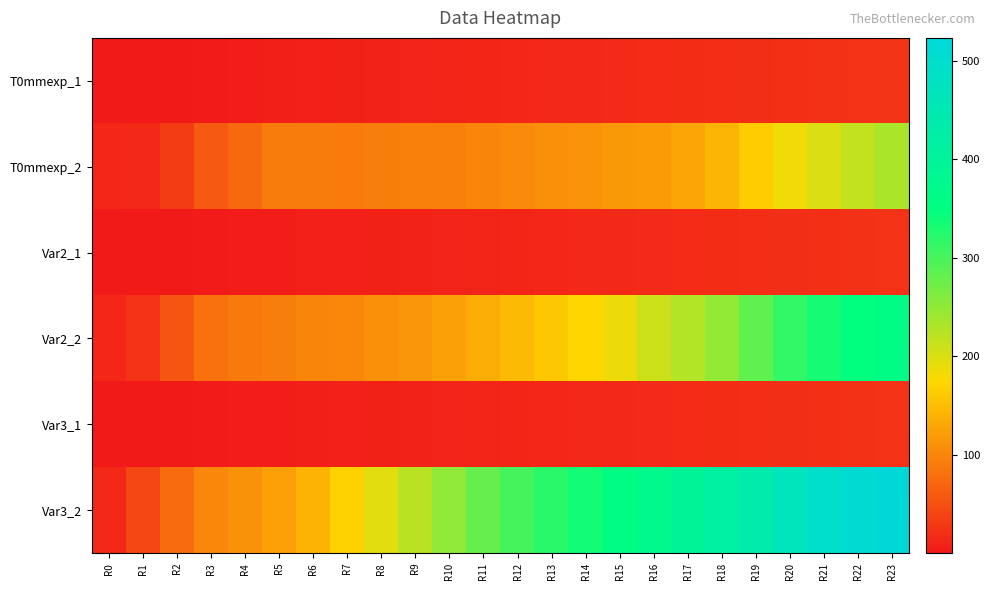

At which category does the chart reach its peak across all series?

R23